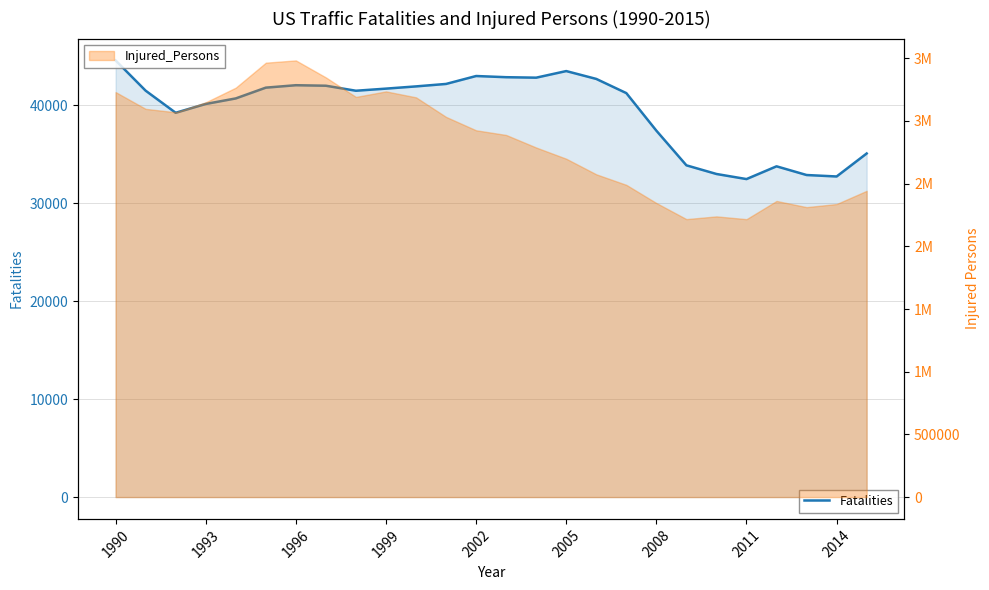

What is the difference between the maximum and minimum values?

12120